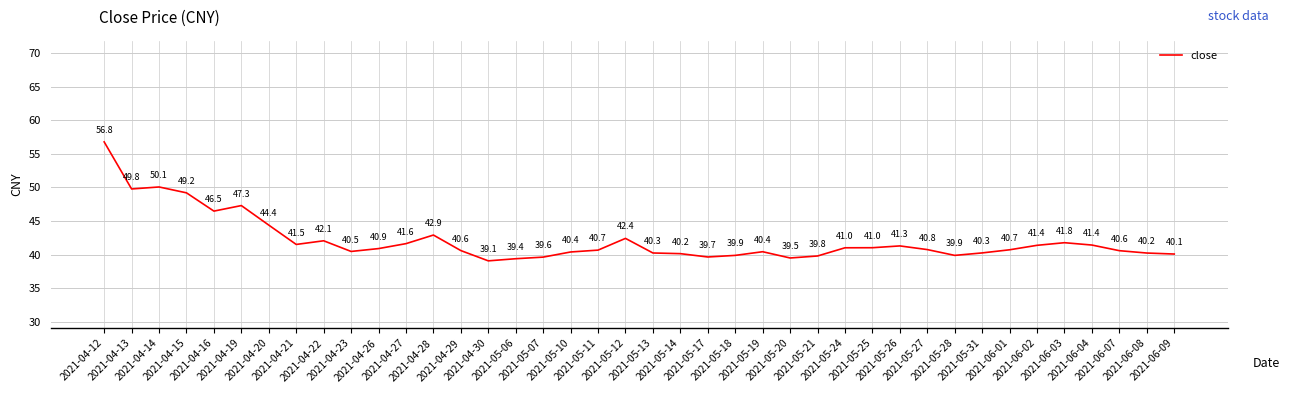

Count the number of data series in this chart.

1